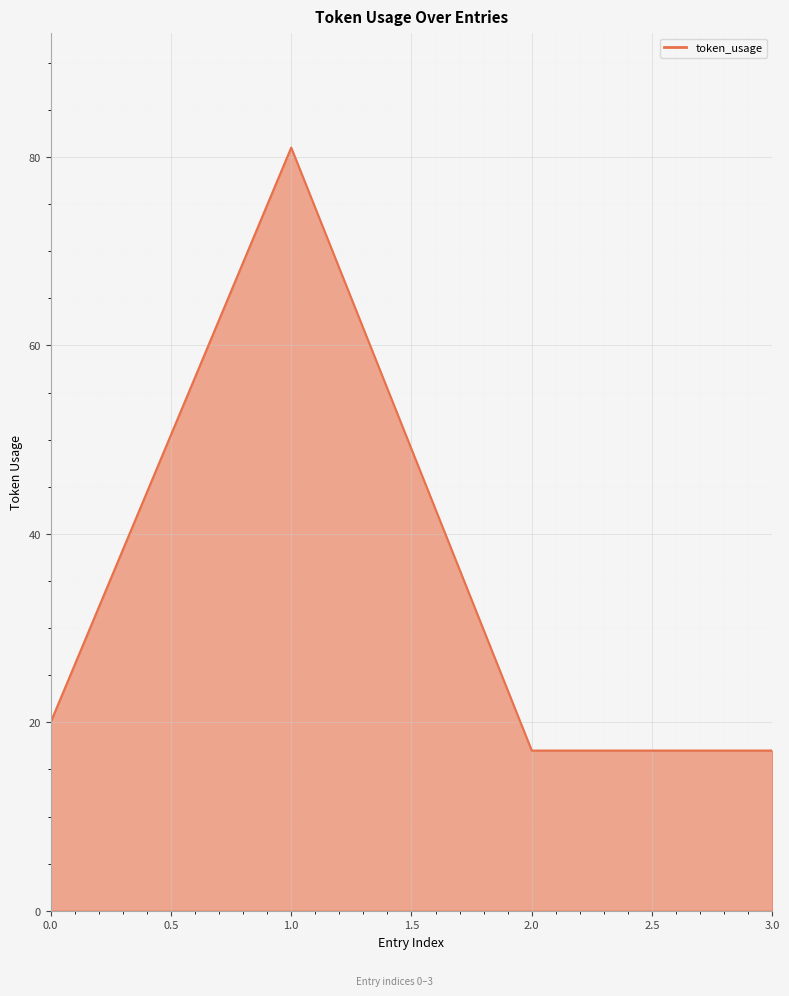

The chart shows a value of 20 at 0.0. True or false?

True